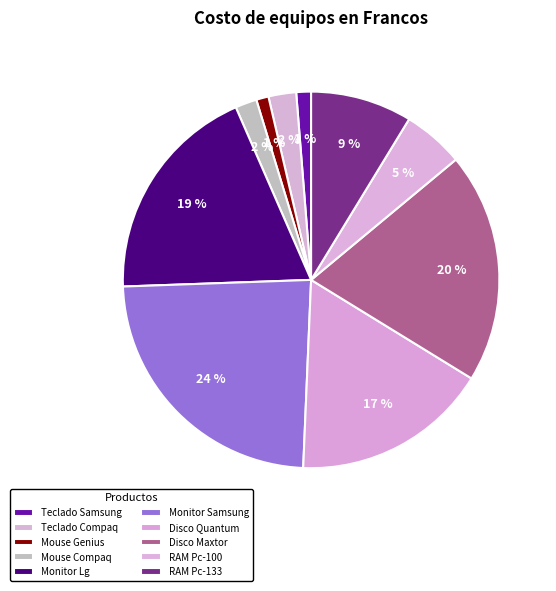

Count the number of slices in the pie.

10